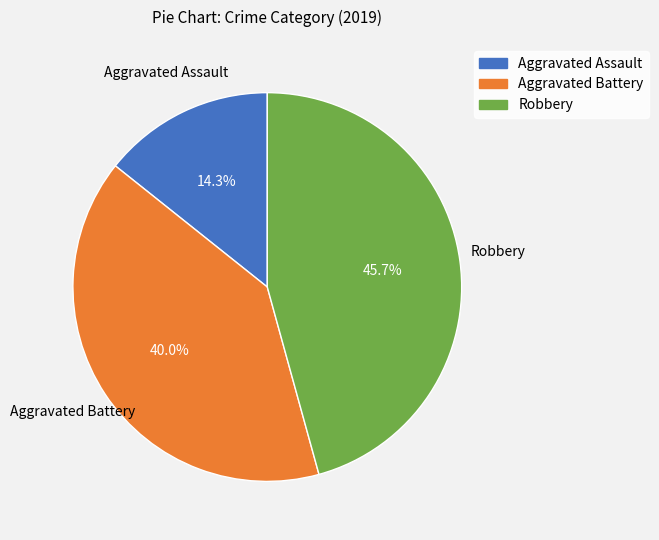

What percentage is the Robbery slice, to the nearest percent?

46%